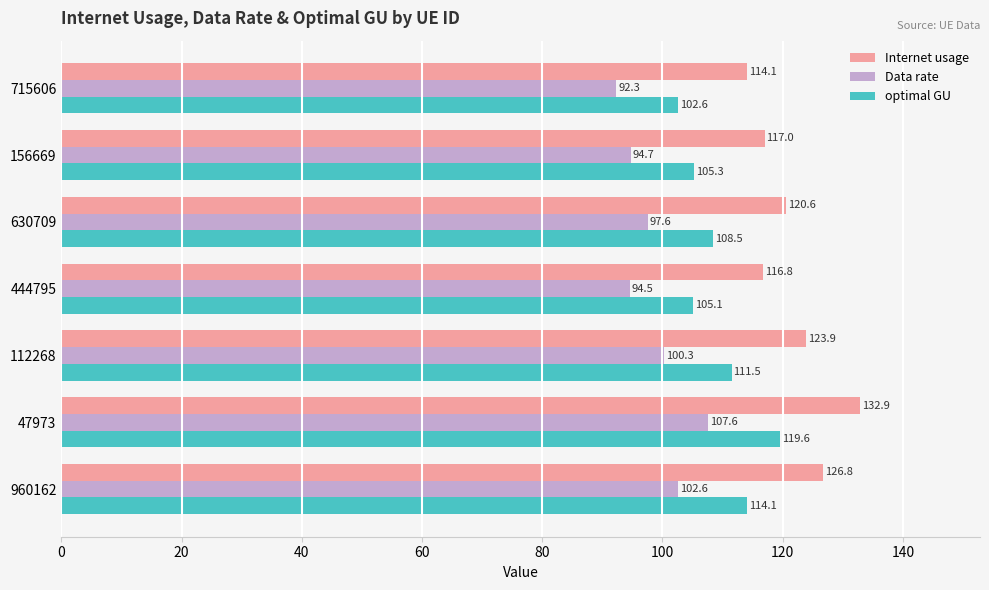

What is the average value of the optimal GU series?

109.5